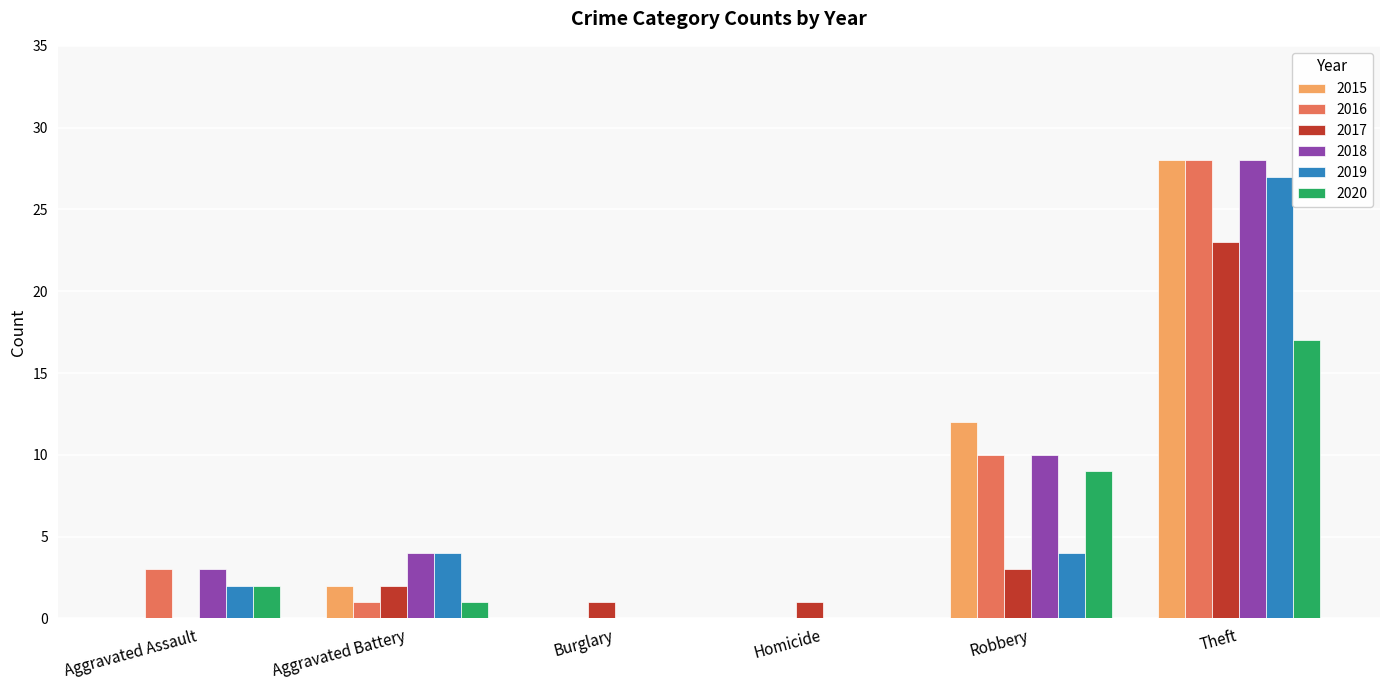

At which label is 2015 closest to 14?

Robbery